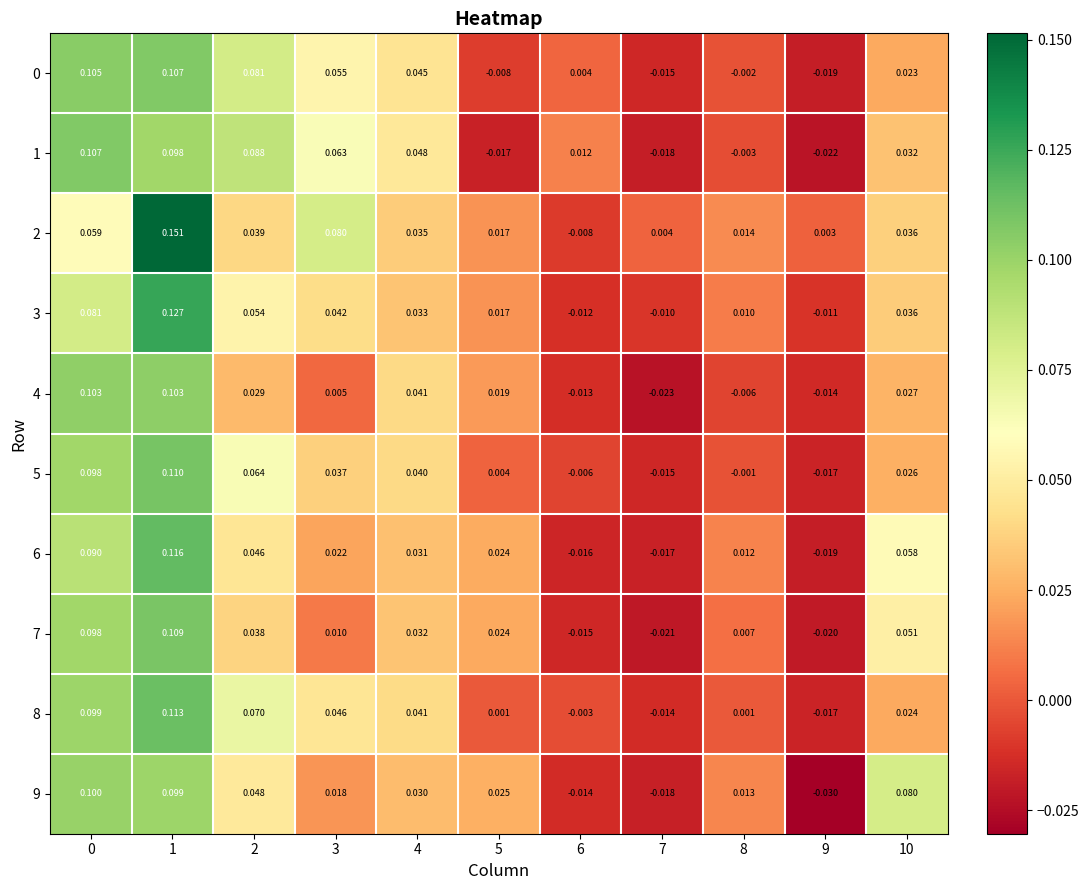

Is the value of 3 at 0 greater than the value of 0 at 3?

Yes